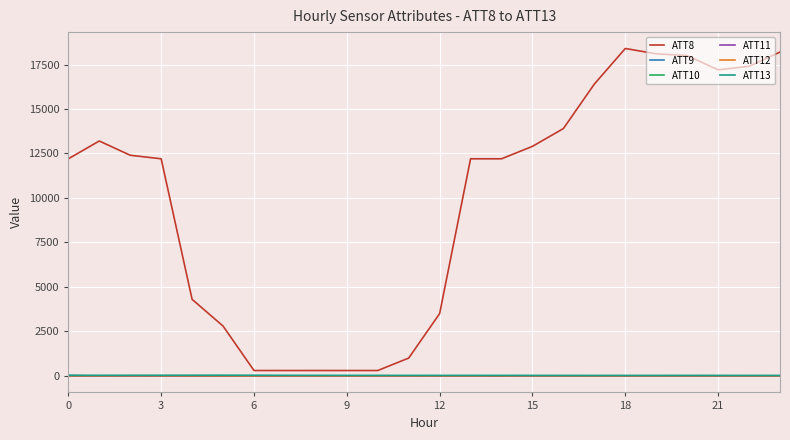

Which series has the widest spread of values?

ATT8